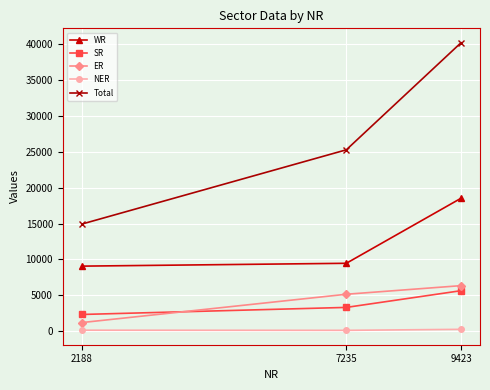

Which series changed the most between 2188 and 7235?

Total